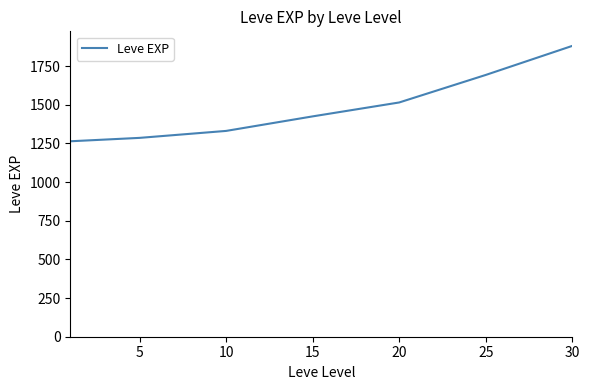

What is the difference between the maximum and minimum values?

617